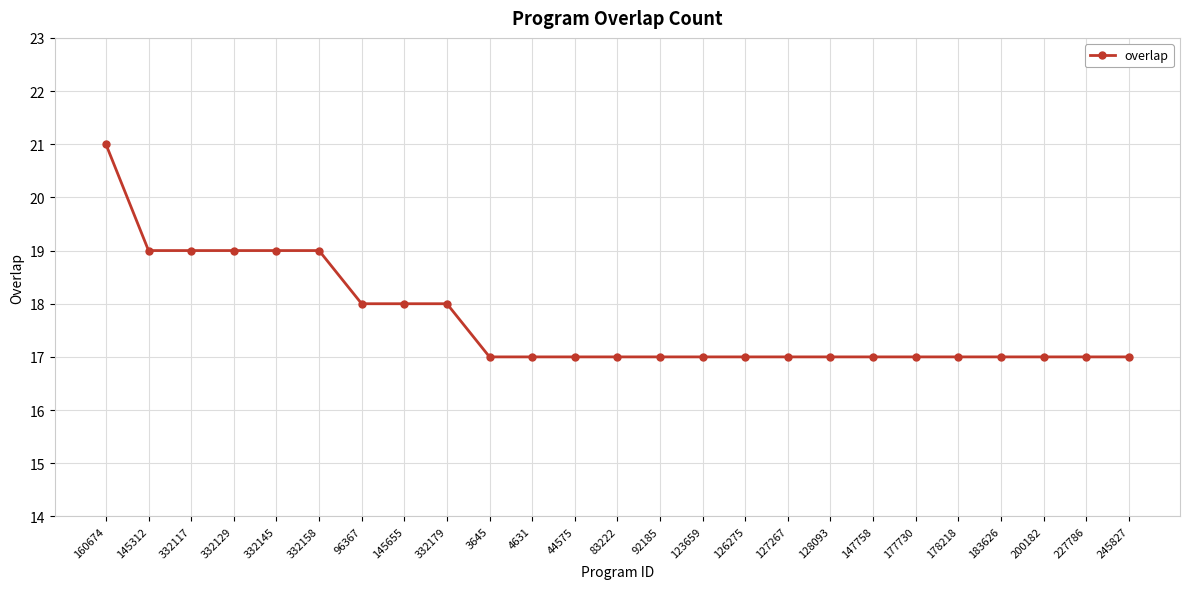

Read the value at 332129.

19